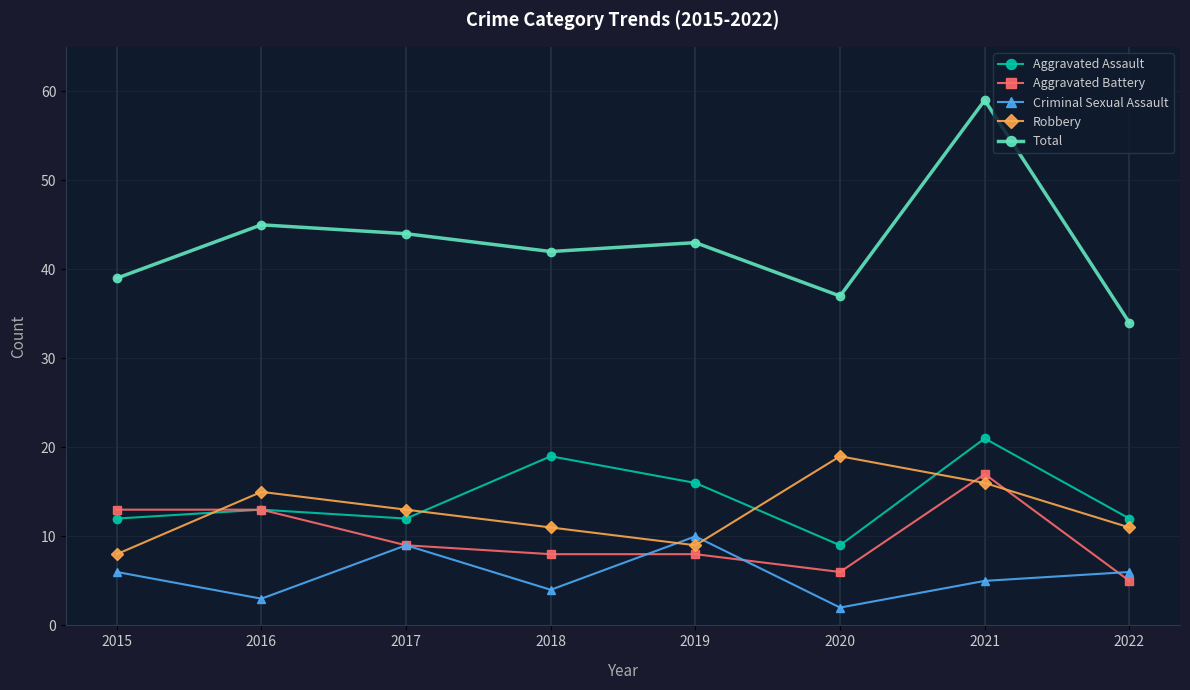

True or false: Criminal Sexual Assault and Aggravated Assault cross at least once.

False